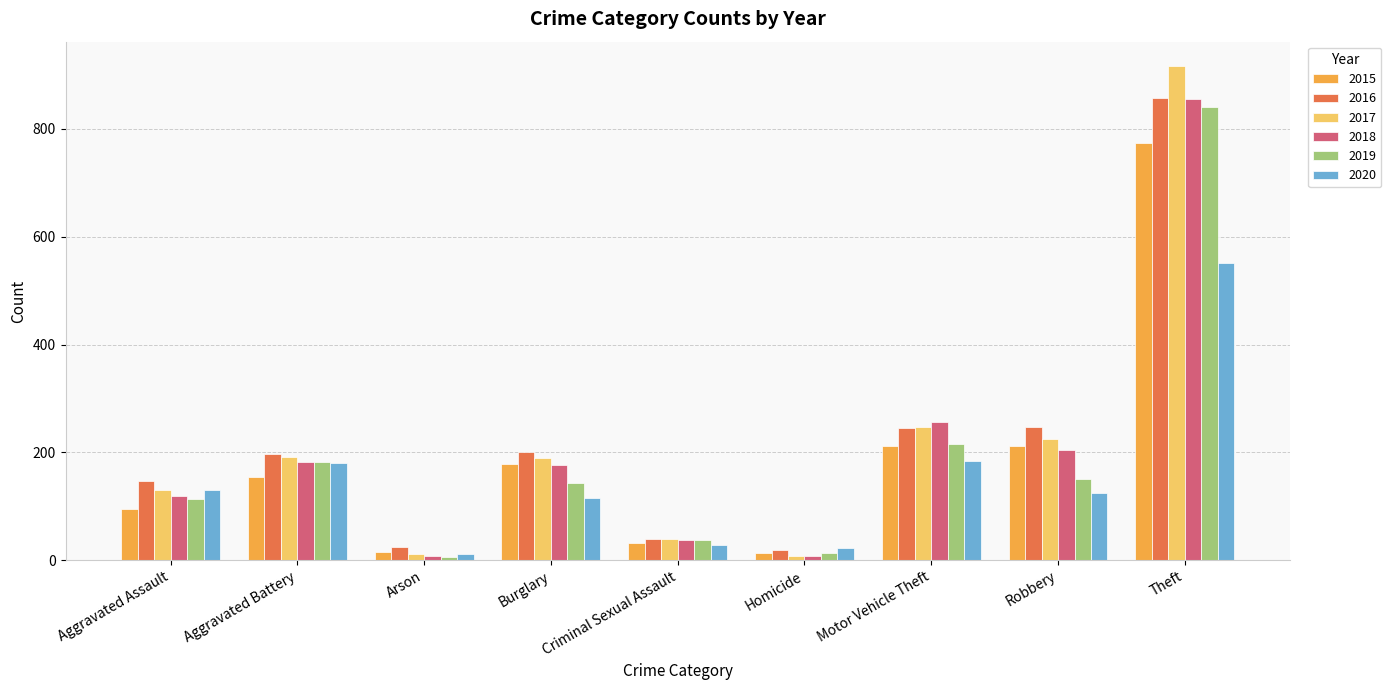

What is the value of the 2020 bar at the 9th from the left?

551